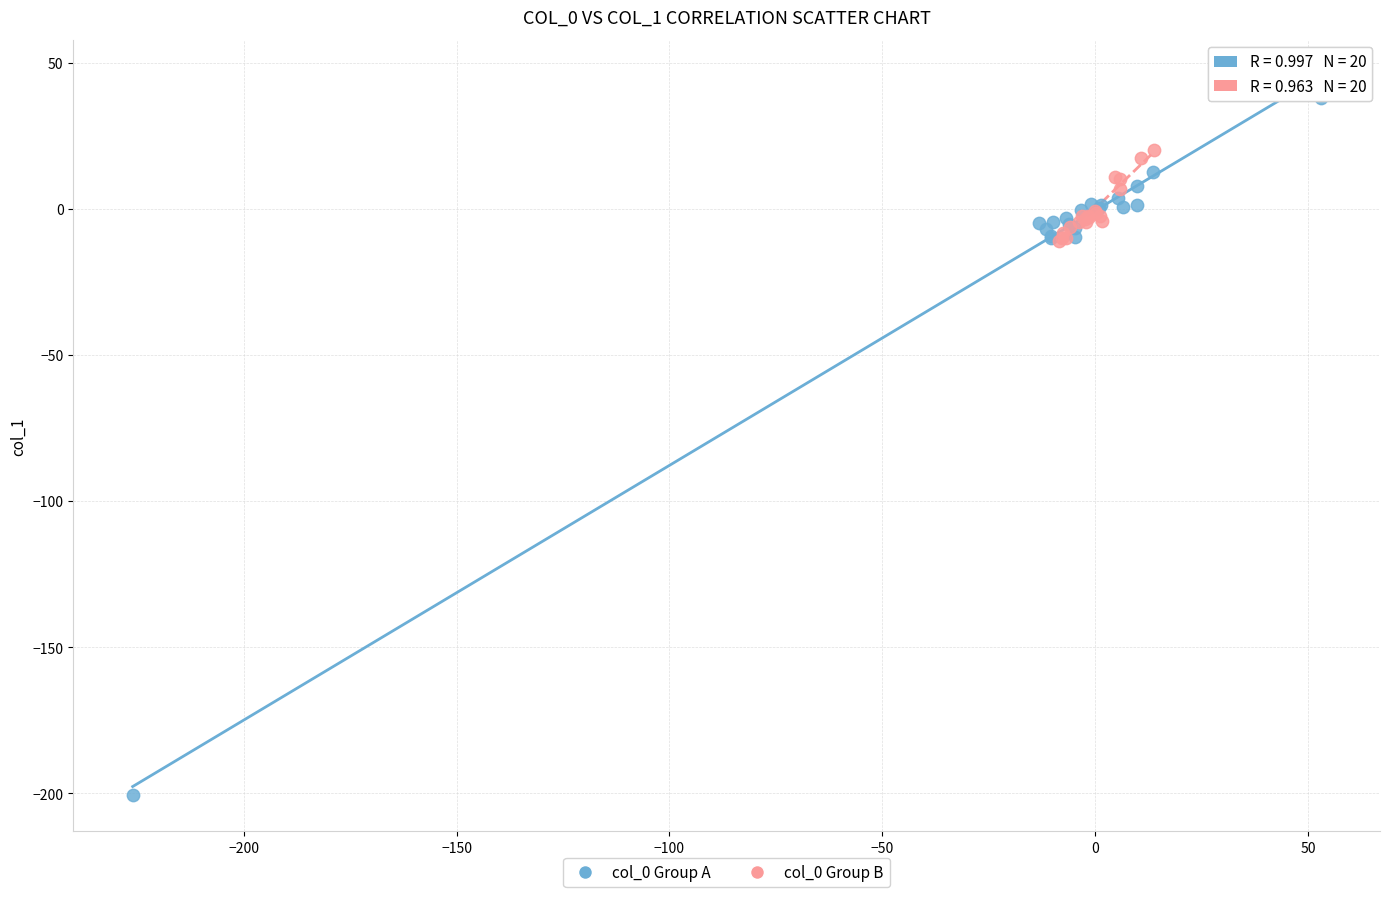

Which series has the largest Y range (max minus min)?

col_0 Group A